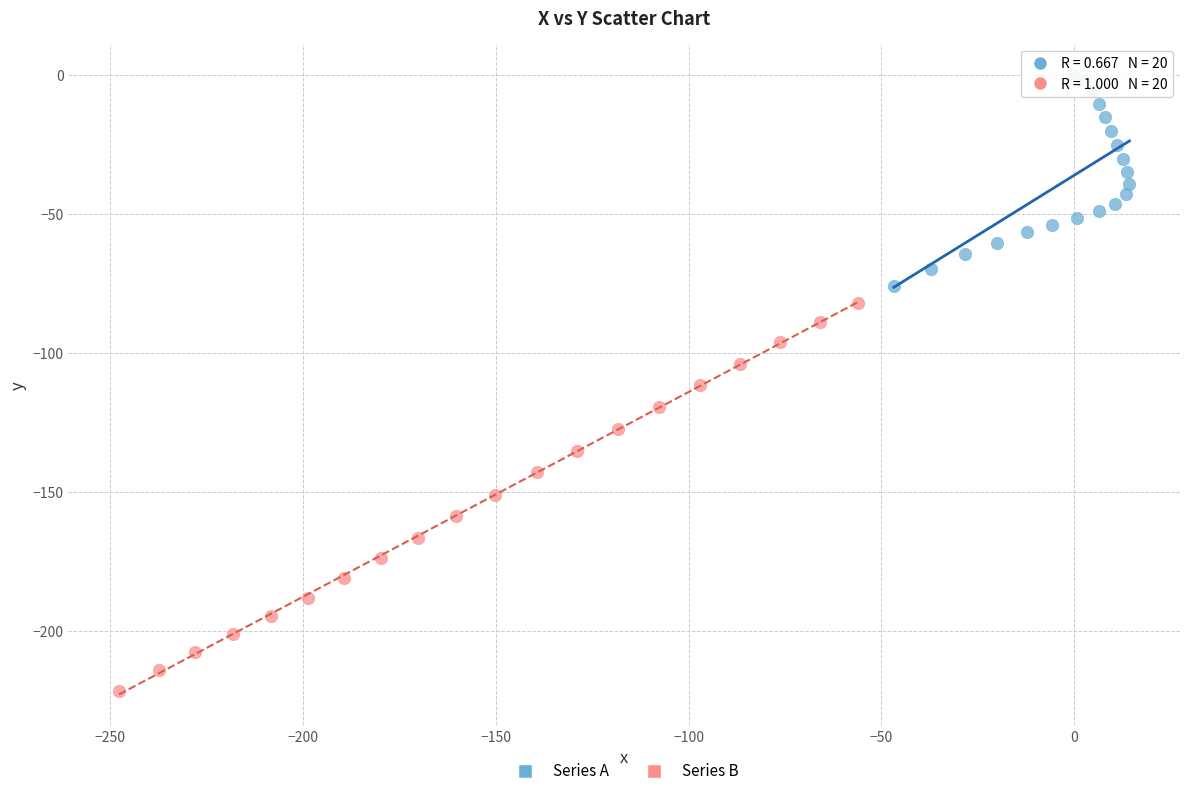

Which series reaches the maximum Y coordinate?

Series A